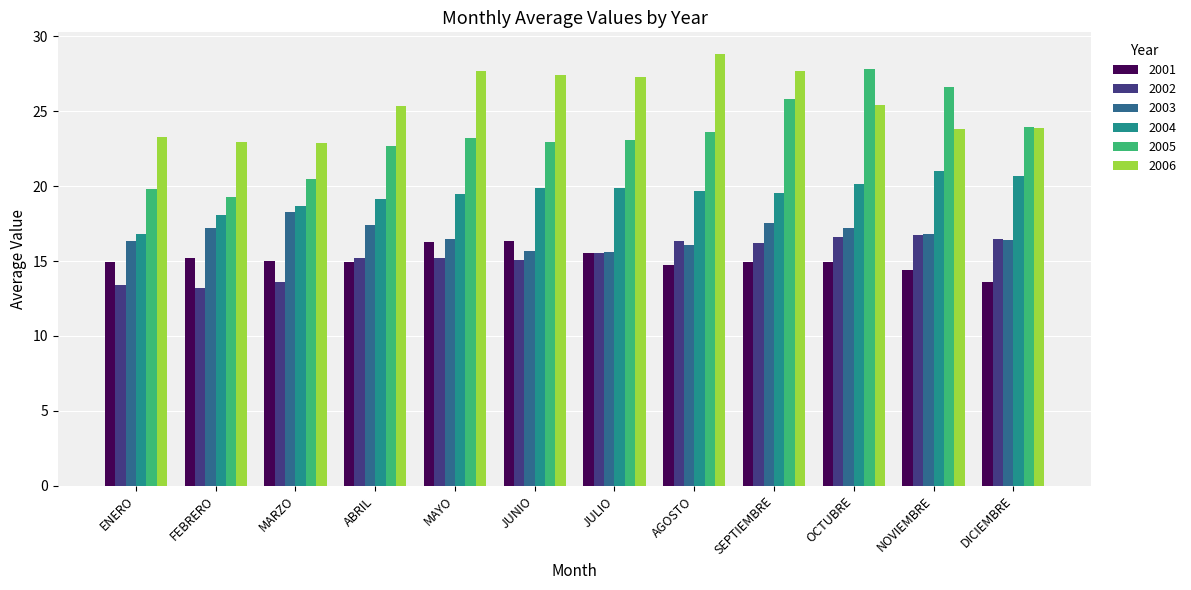

What is the spread (max minus min) of values at SEPTIEMBRE?

12.8